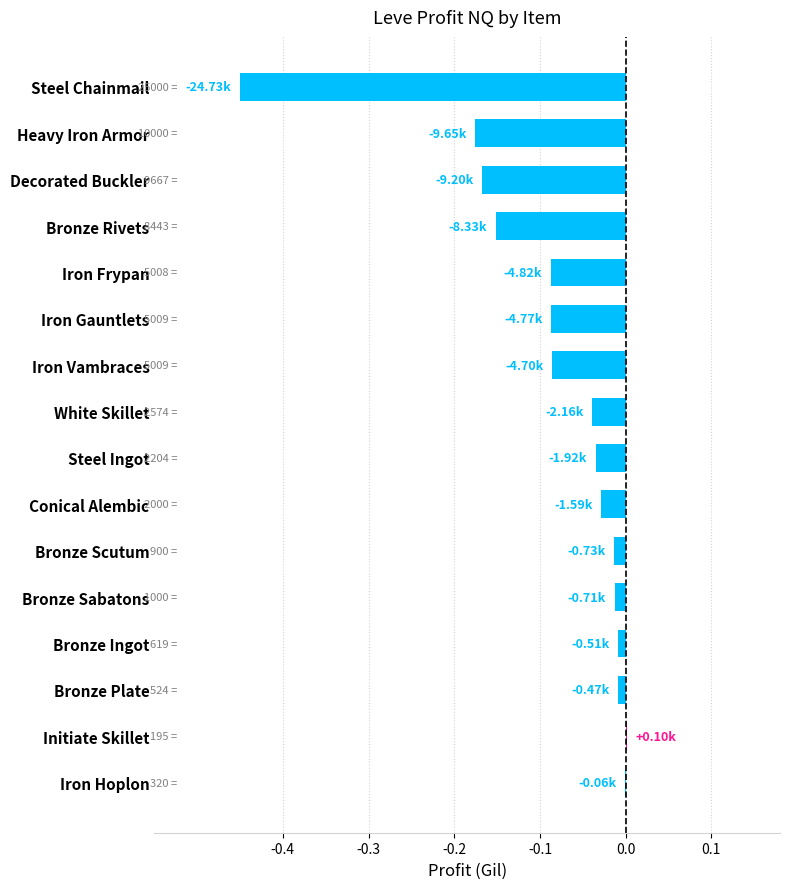

What is the change in value from Iron Gauntlets to Conical Alembic?

+0.1